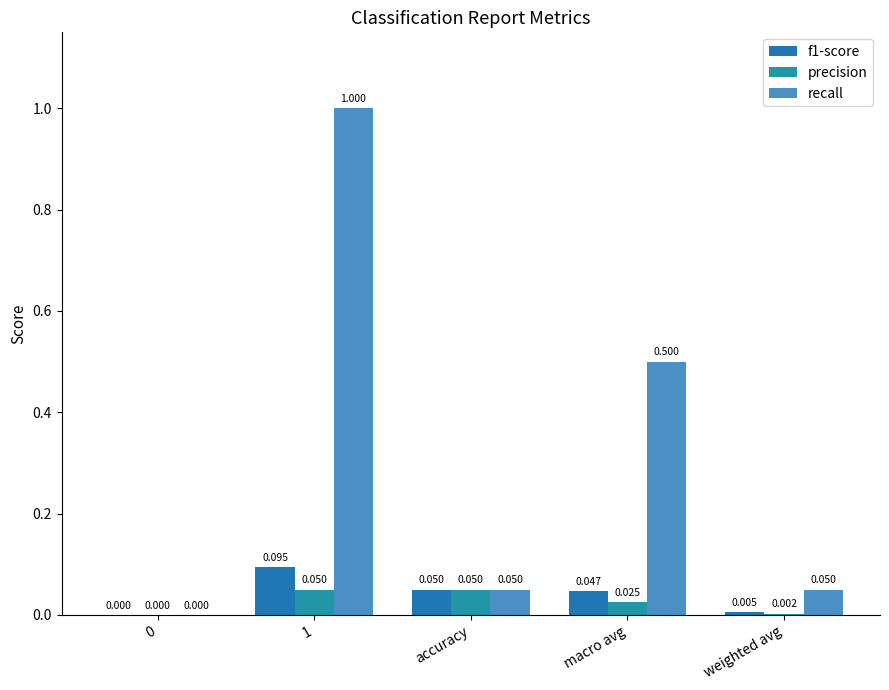

Which series has the largest total across all categories?

recall